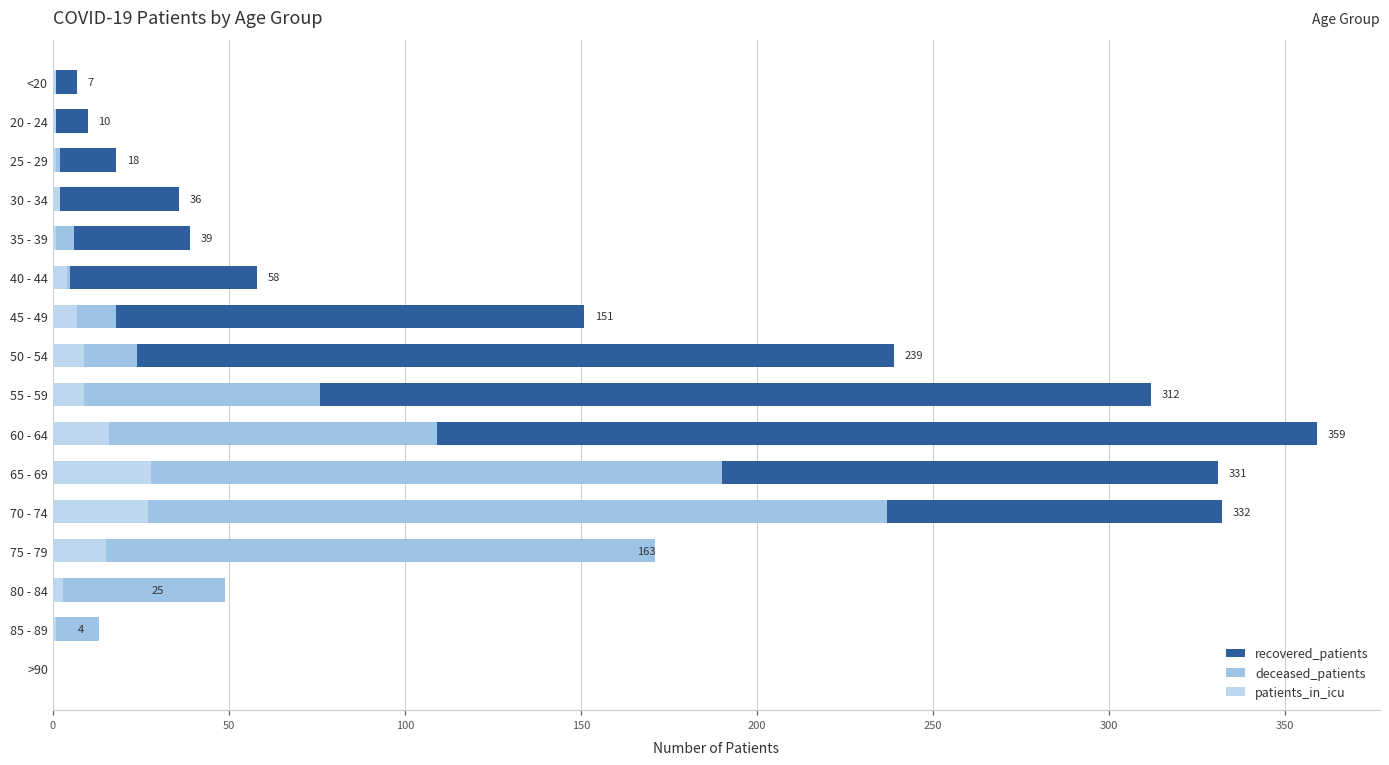

How many values in the recovered_patients series are below 58?

8